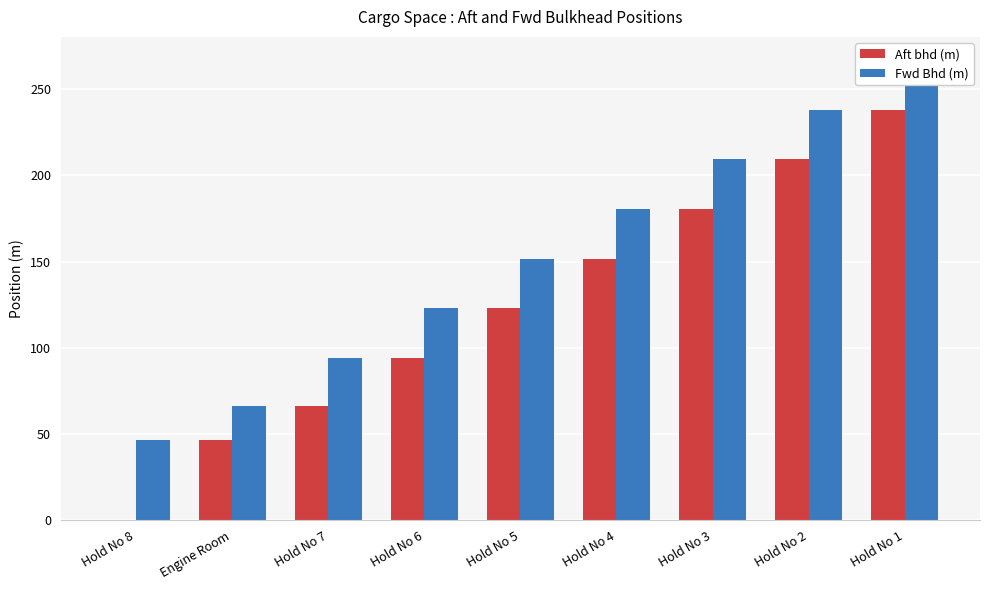

The Fwd Bhd (m) series shows 238.0 at Hold No 2. True or false?

True